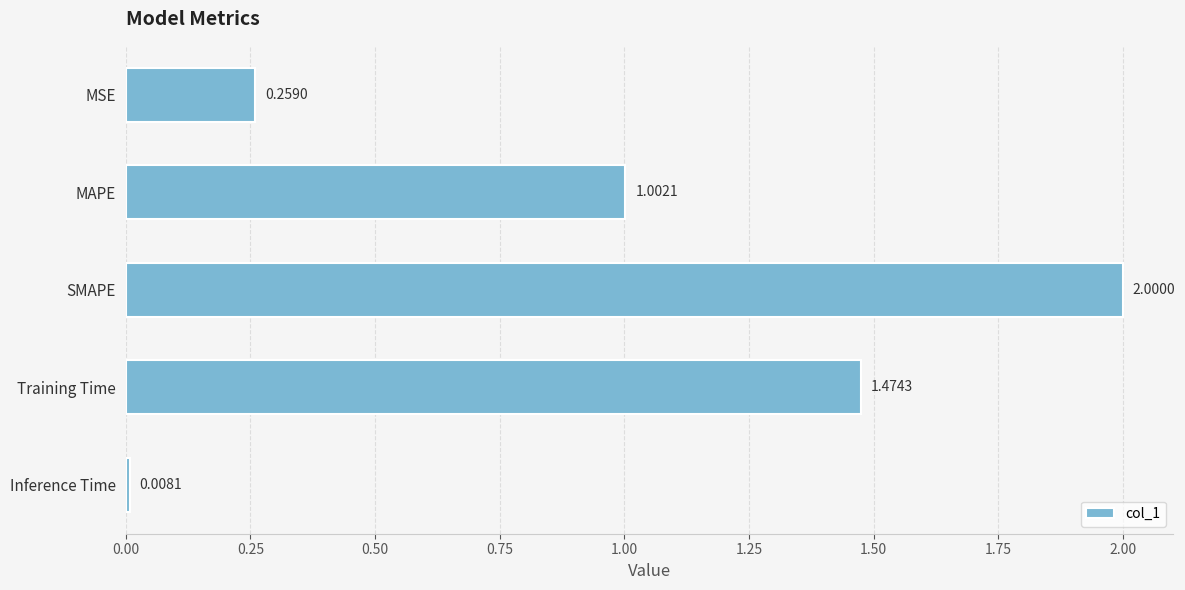

Rank the categories by value from lowest to highest.

Inference Time, MSE, MAPE, Training Time, SMAPE